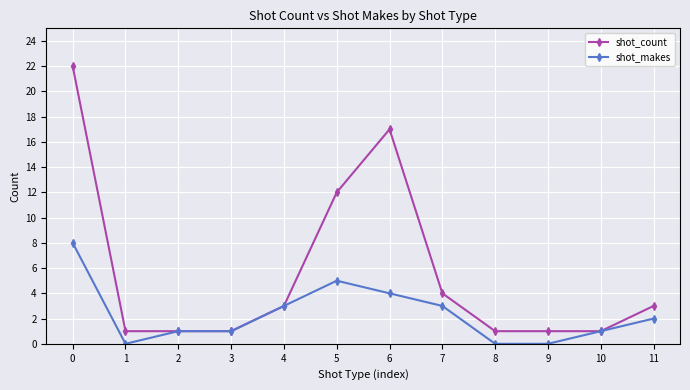

What are all the series names shown in the legend?

shot_count, shot_makes